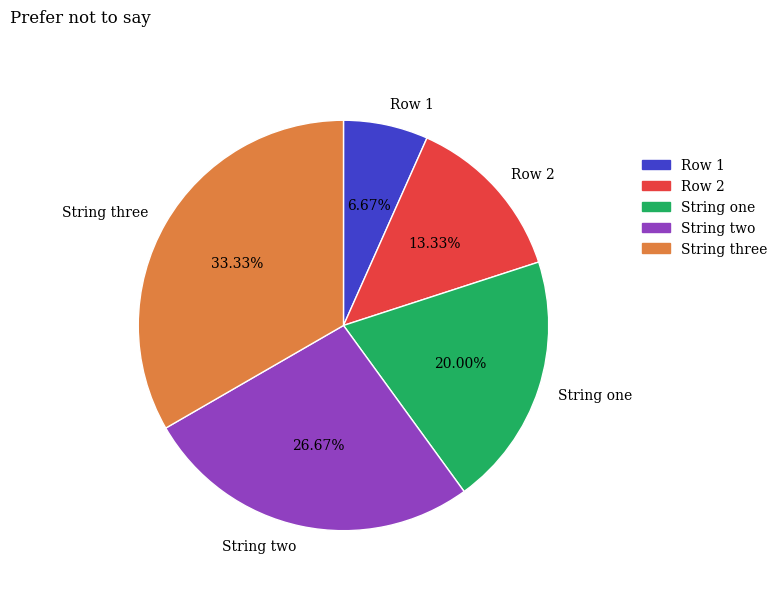

Is there any slice that represents more than half of the pie?

No